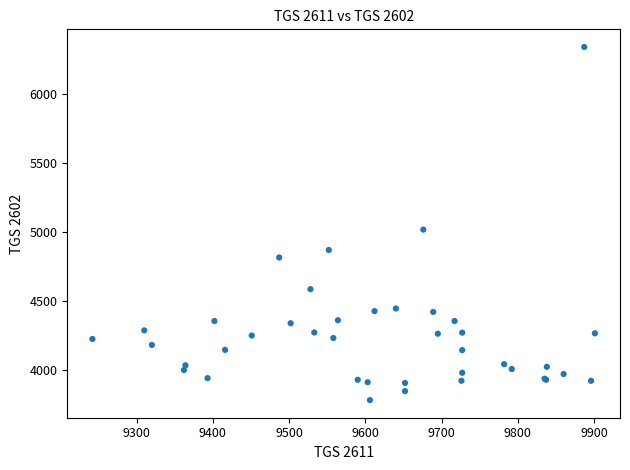

What Y value in the scatter plot is closest to 5064?

5020